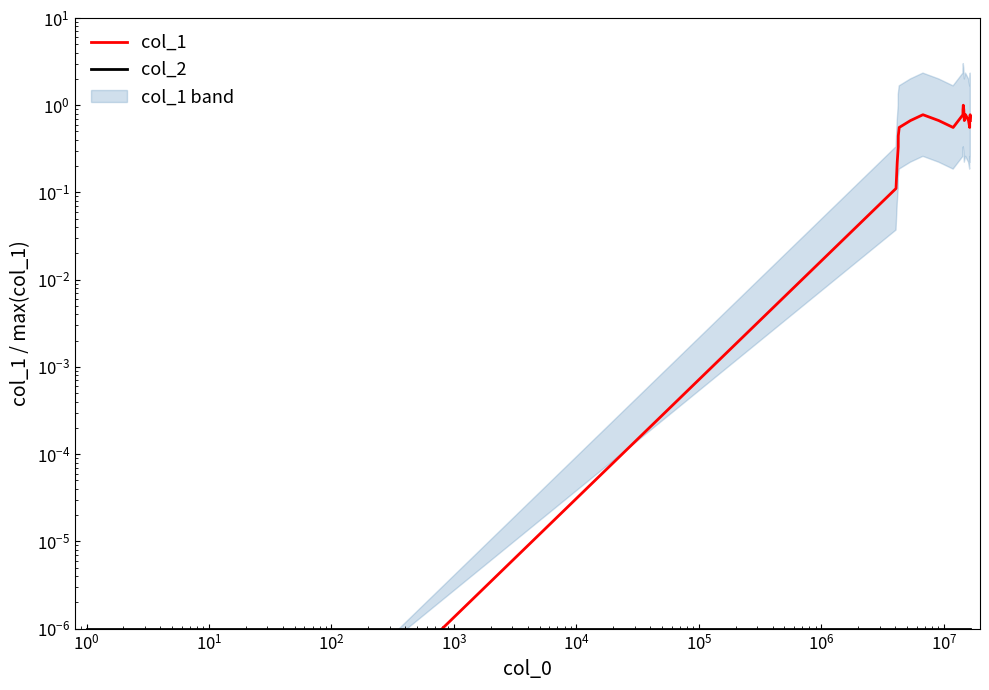

At how many categories does at least one series exceed 0?

22